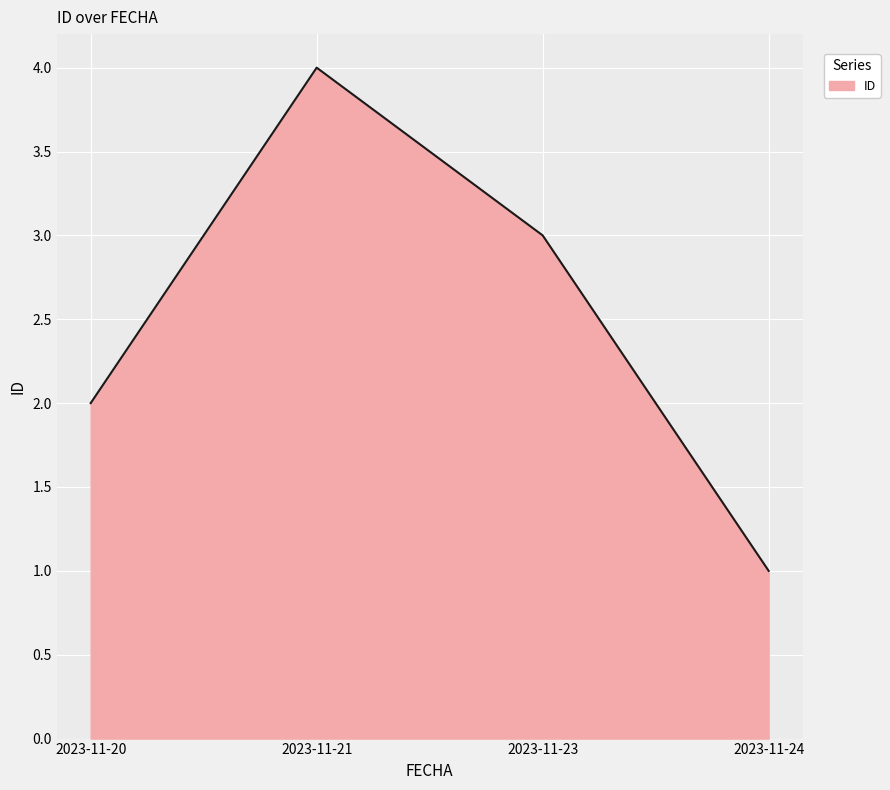

What is the sum of all values?

10